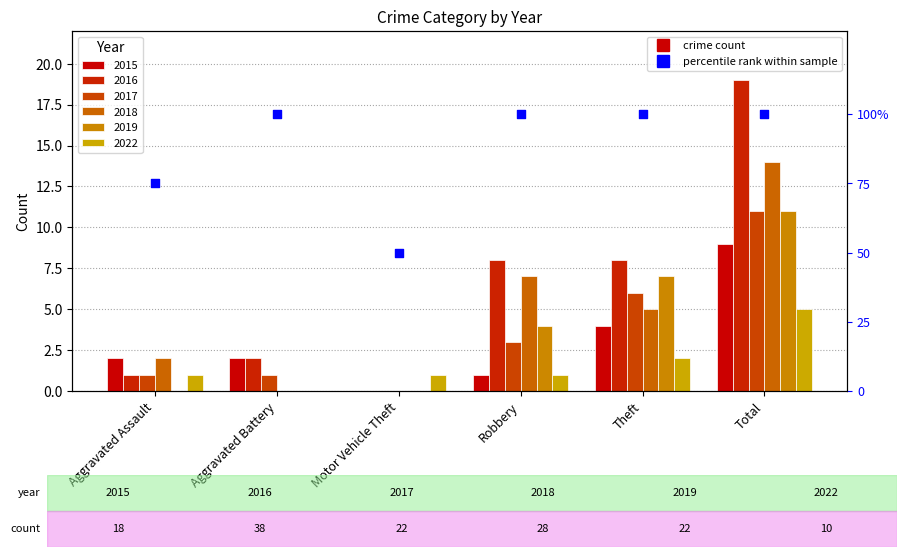

What is the ratio of the value at Aggravated Assault to the value at Total?

0.8